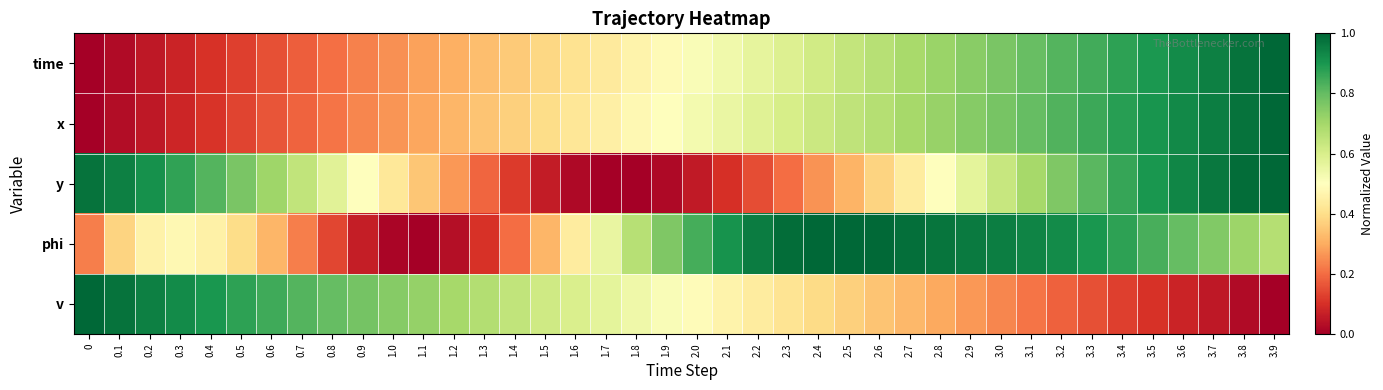

How many categories are shown in the chart?

40